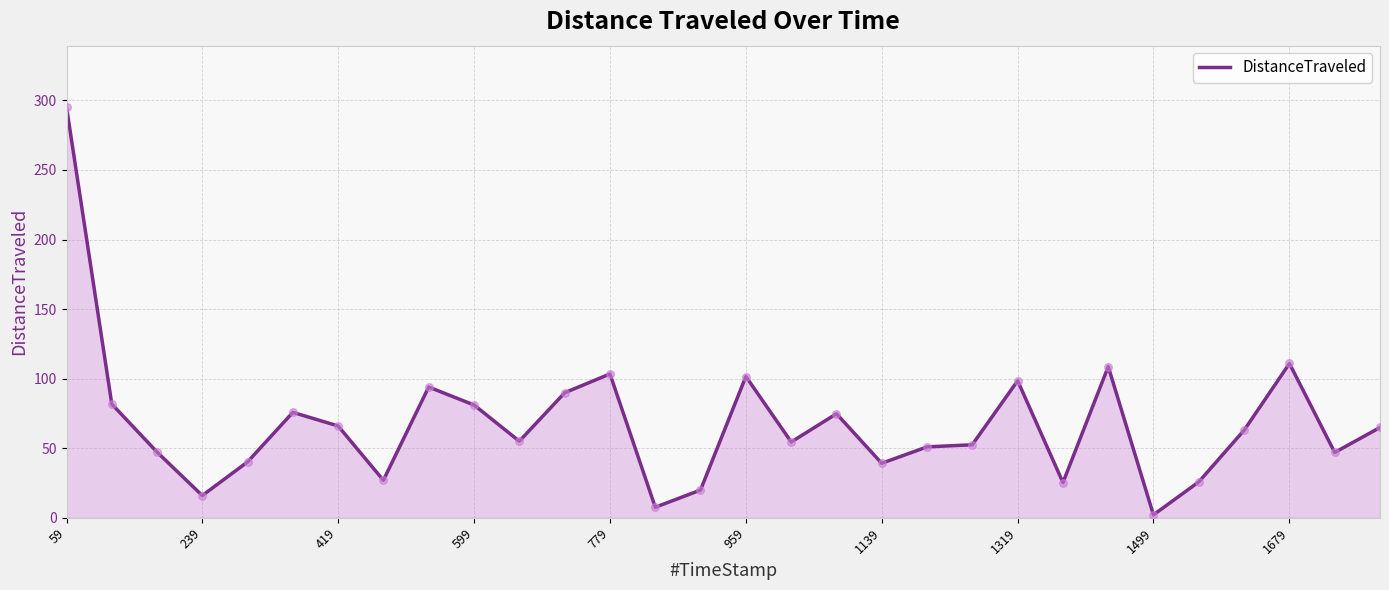

What is the greatest value displayed?

295.1